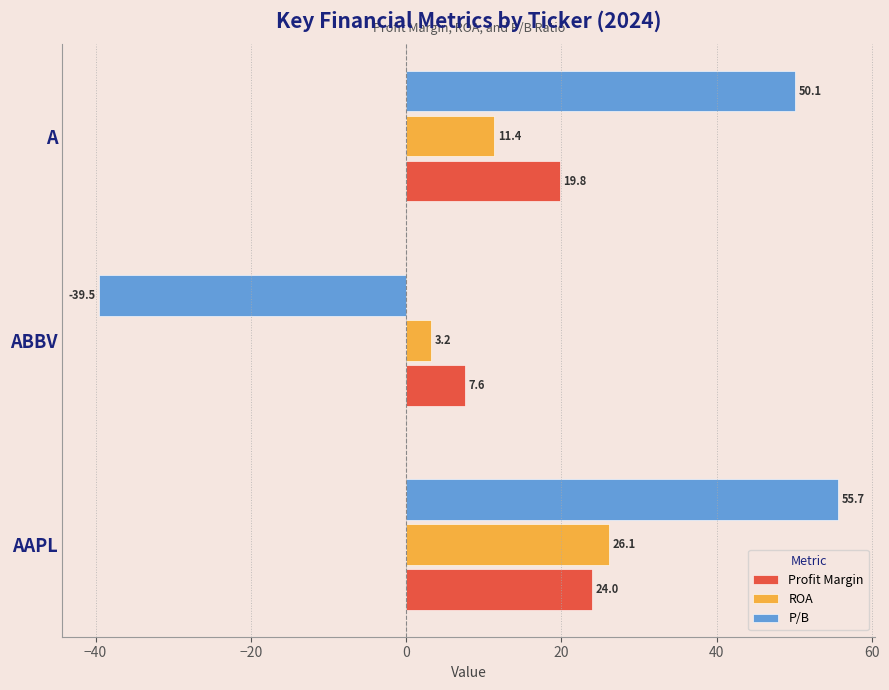

What is the sum of all Profit Margin values?

51.4